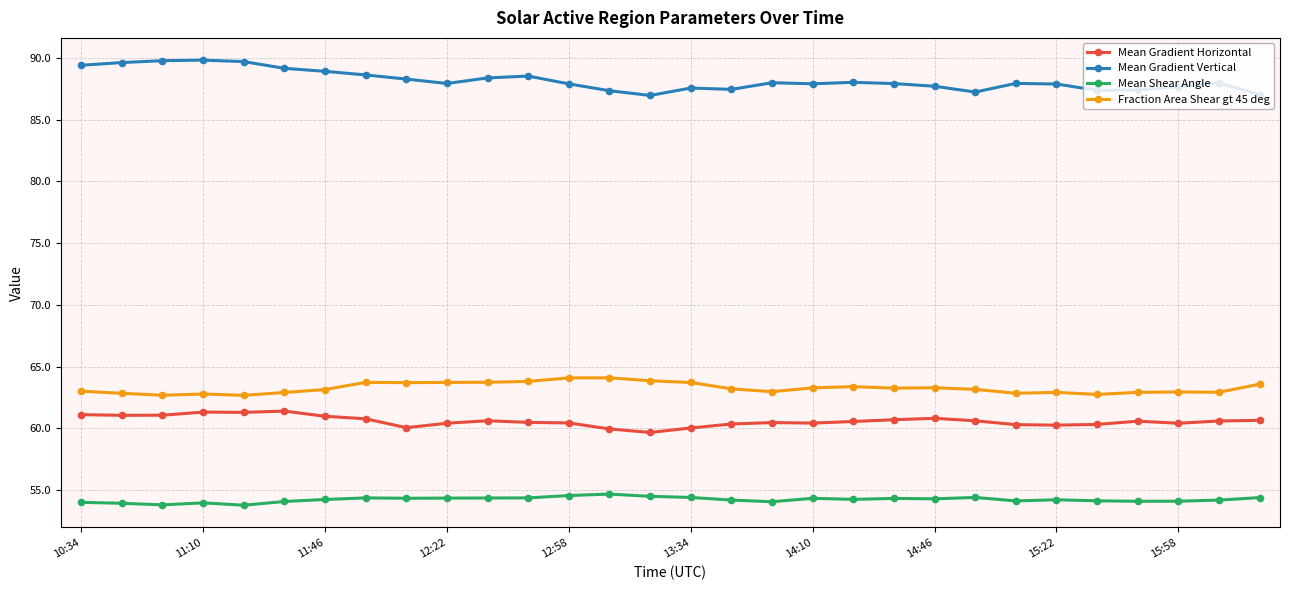

What is the highest value of the Fraction Area Shear gt 45 deg series?

64.1